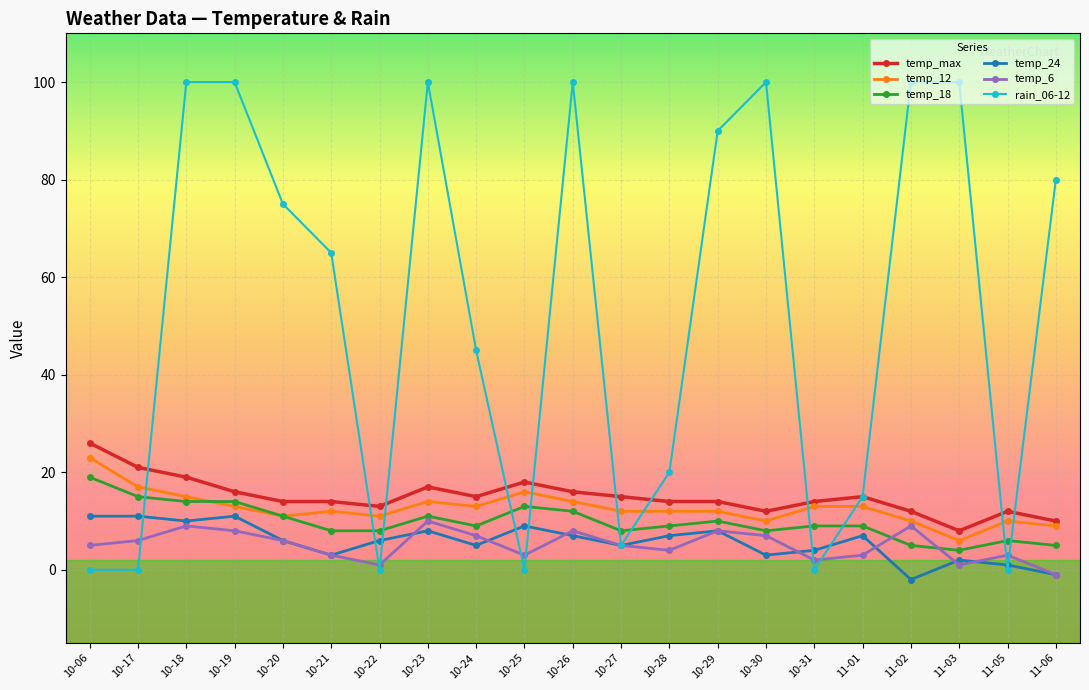

What is the label of the 11th point from the left?

10-26